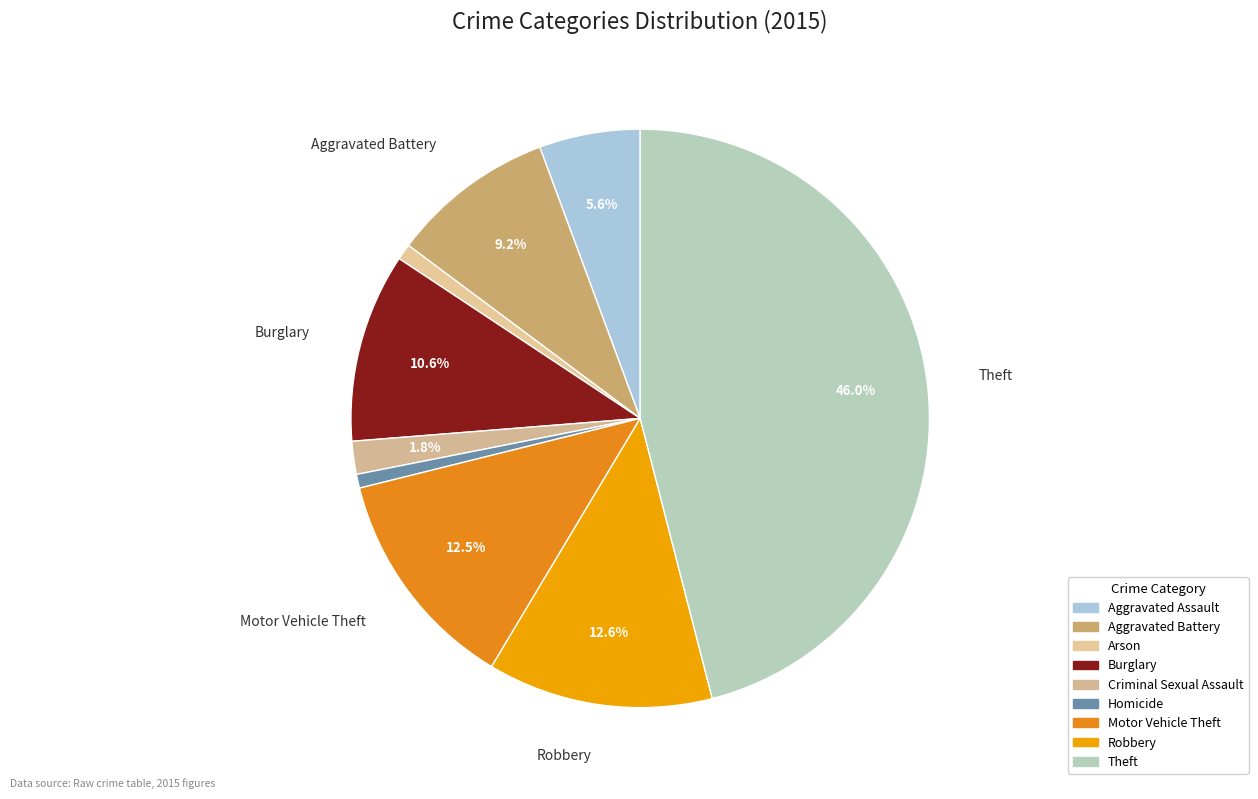

To the nearest percent, what is the difference between the largest and smallest slice percentages?

45%